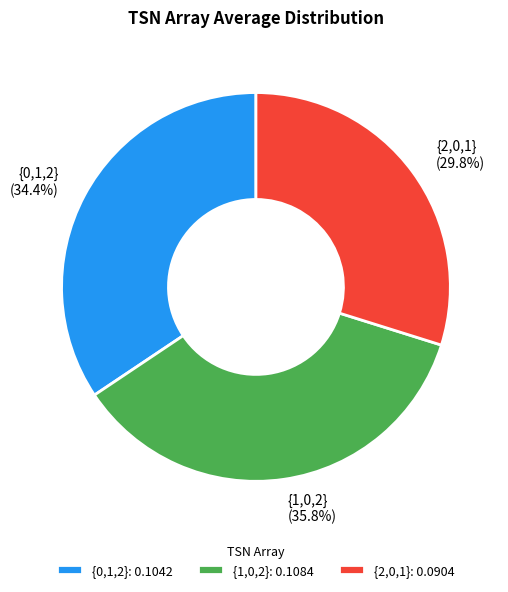

Count the number of slices in the pie.

3